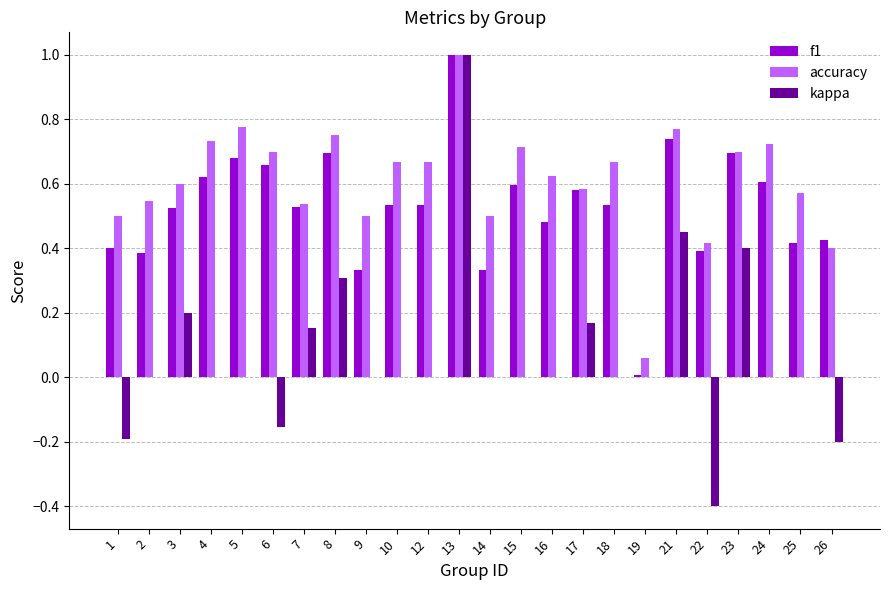

How many groups of bars are there?

24